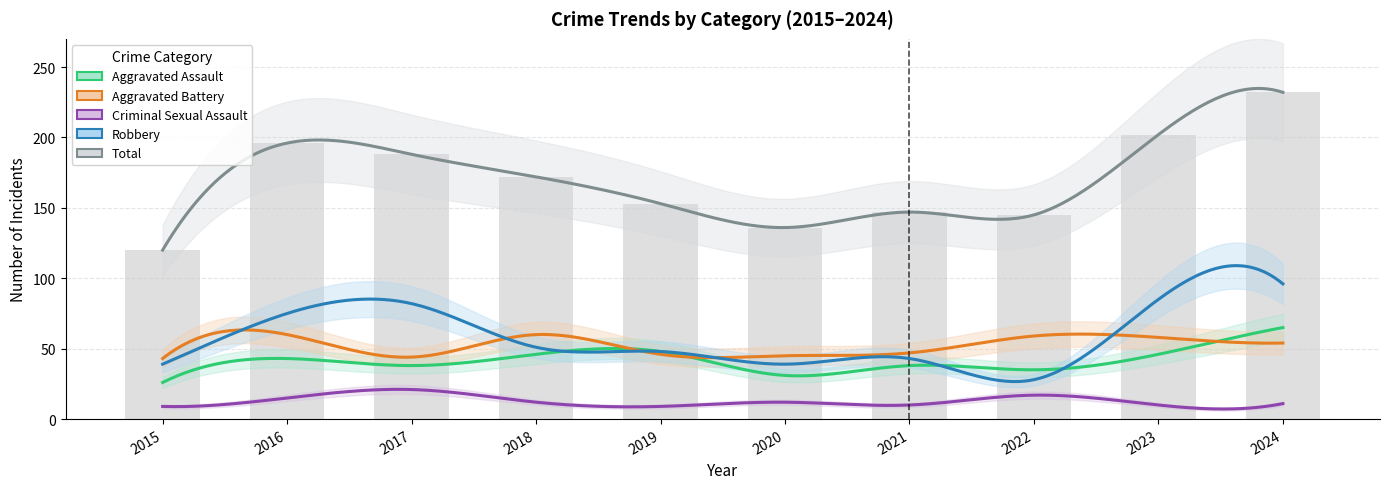

What is the value of the Criminal Sexual Assault bar at the 9th from the left?

10